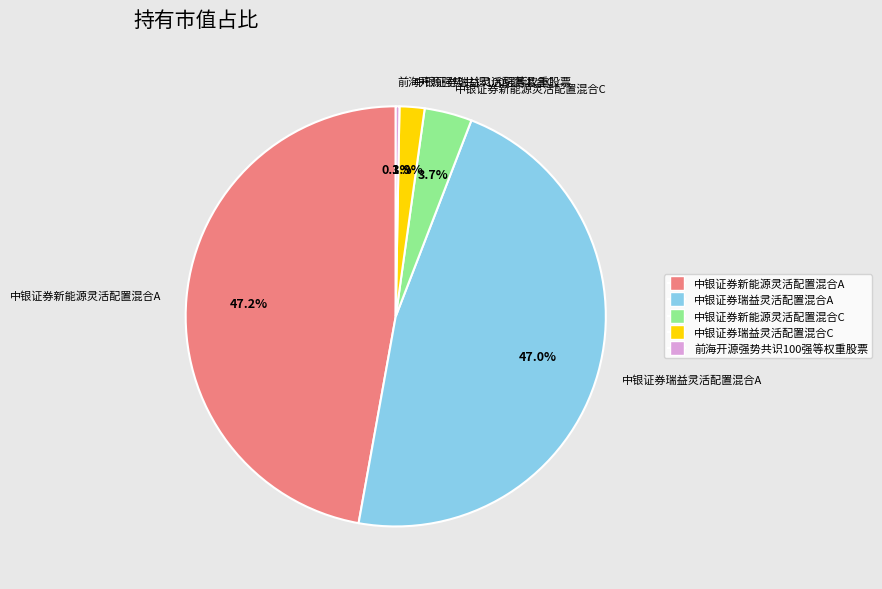

Which category has the smallest portion of the pie?

前海开源强势共识100强等权重股票